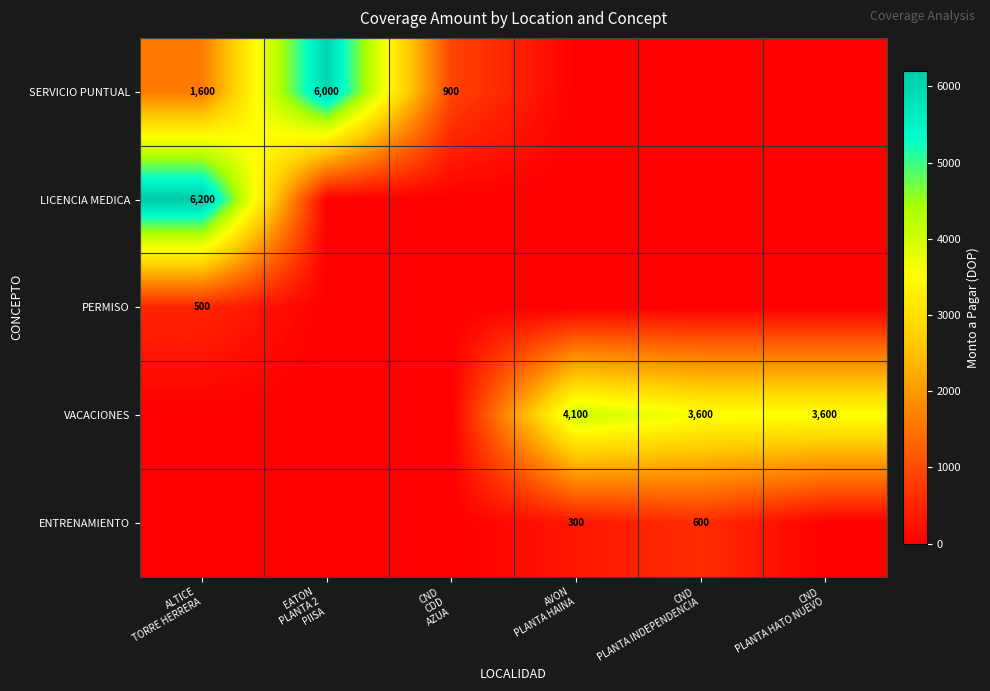

What is the total value across all series at CND
PLANTA HATO NUEVO?

3600